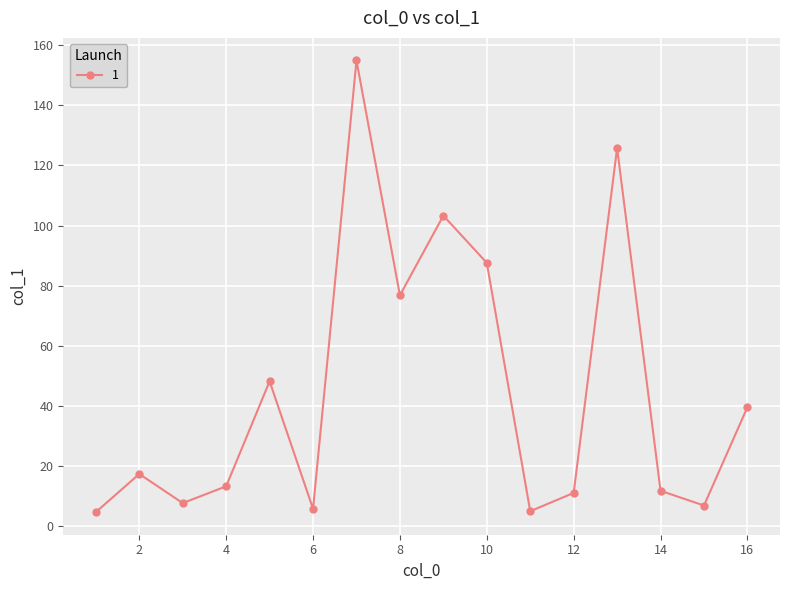

How many points are lower than both their immediate neighbors (excluding endpoints)?

5